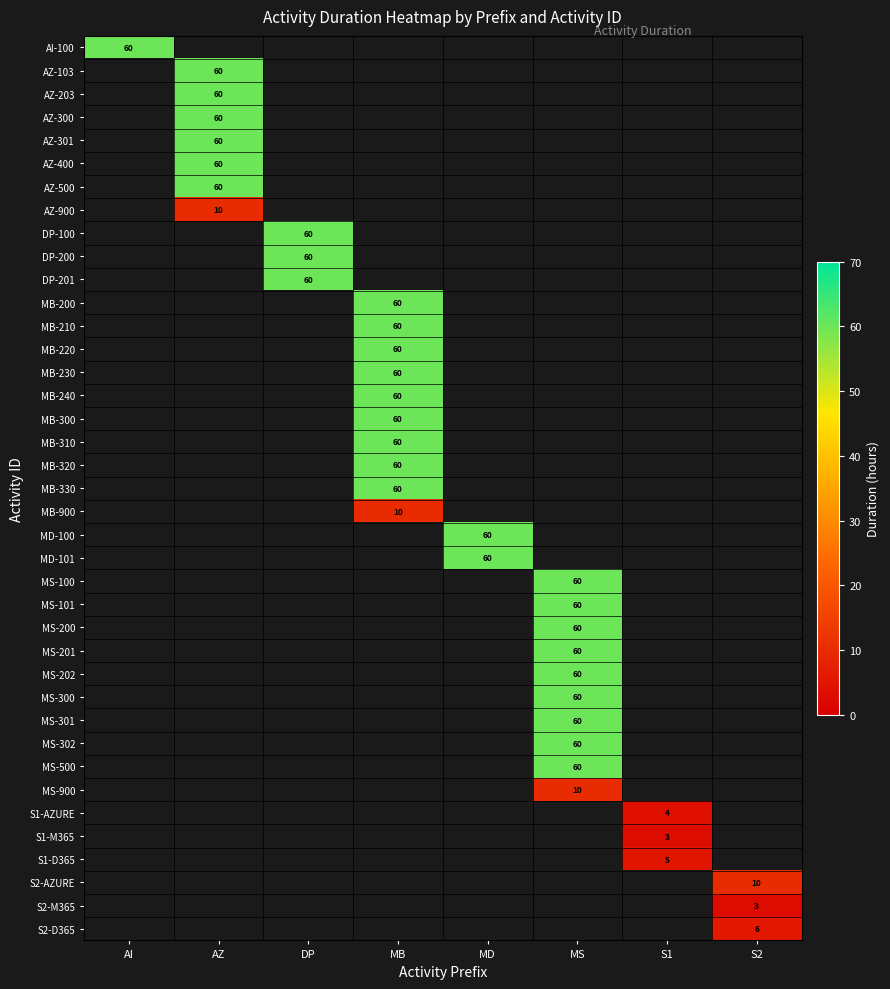

The MB-220 series shows 60 at MB. True or false?

True